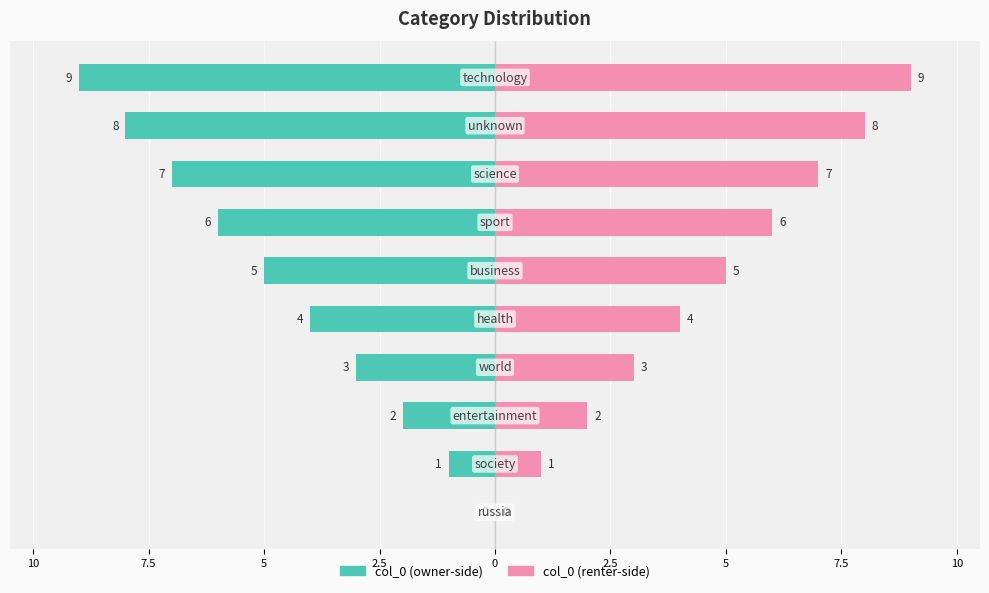

The col_0 (right) series shows 0 at 7.5. True or false?

False